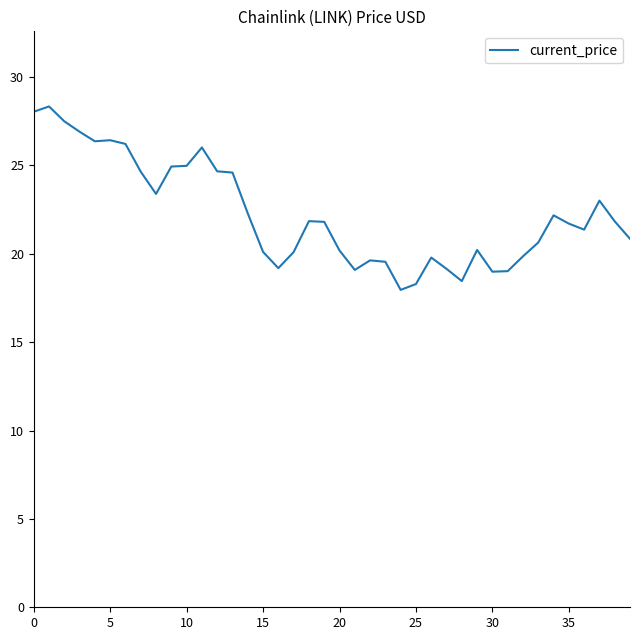

What is the difference between the maximum and minimum values?

10.4